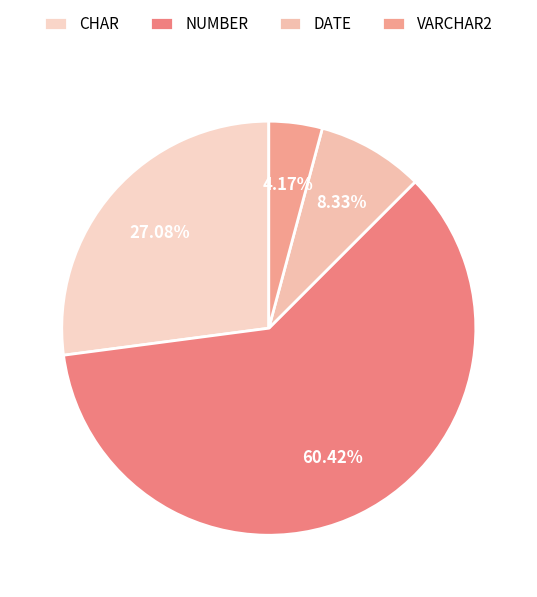

Is there a majority slice in this chart?

Yes